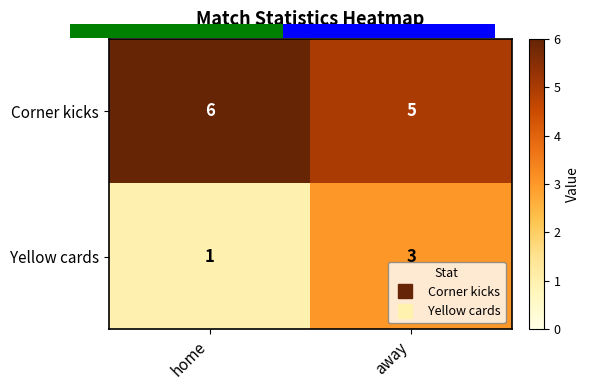

Rank the series by their average value, from highest to lowest.

Corner kicks, Yellow cards